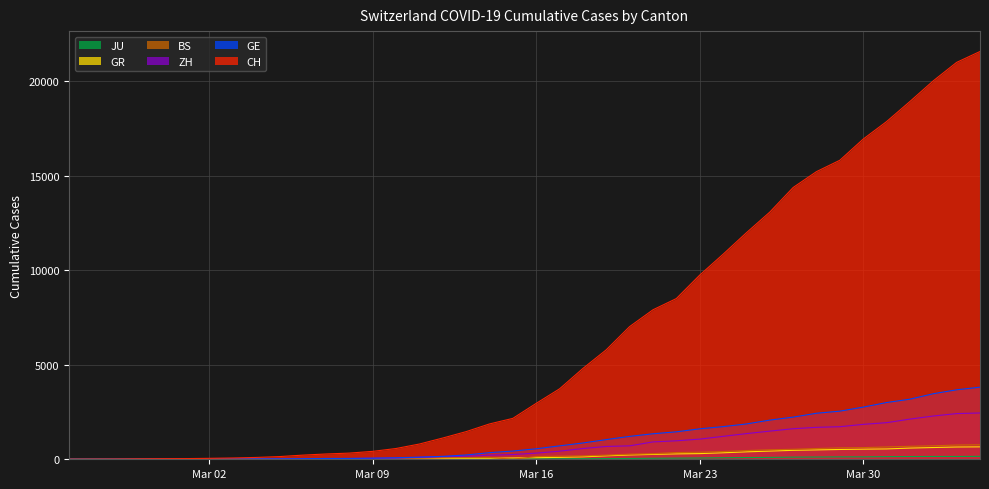

Does the chart have visible grid lines?

Yes